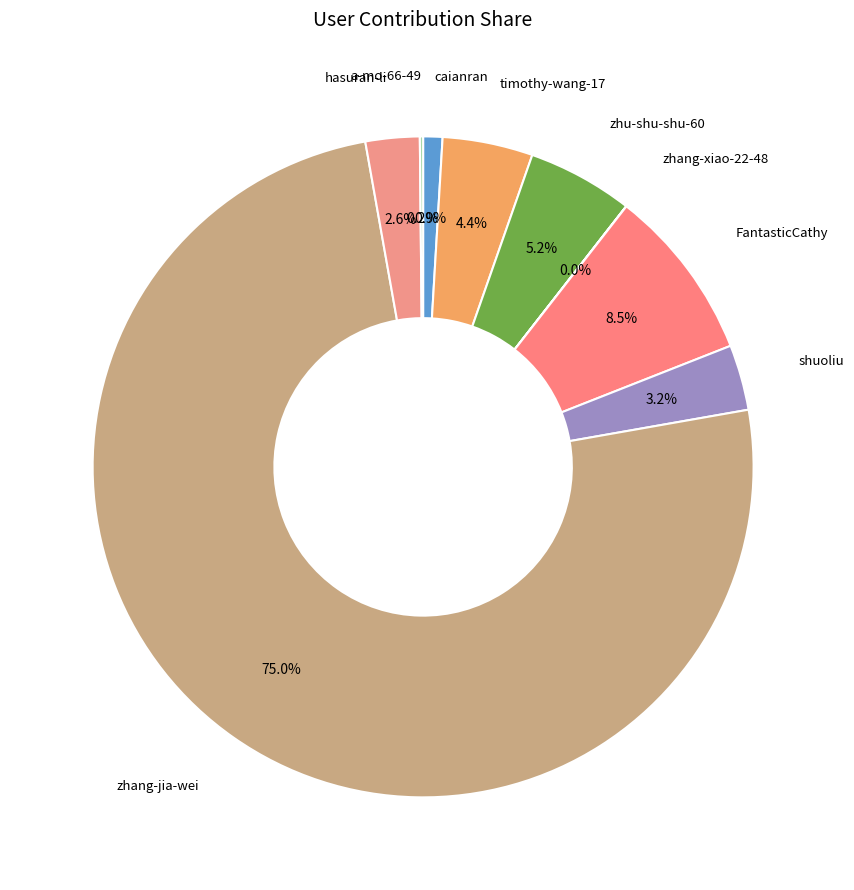

What percentage is NOT represented by caianran?

99.1%